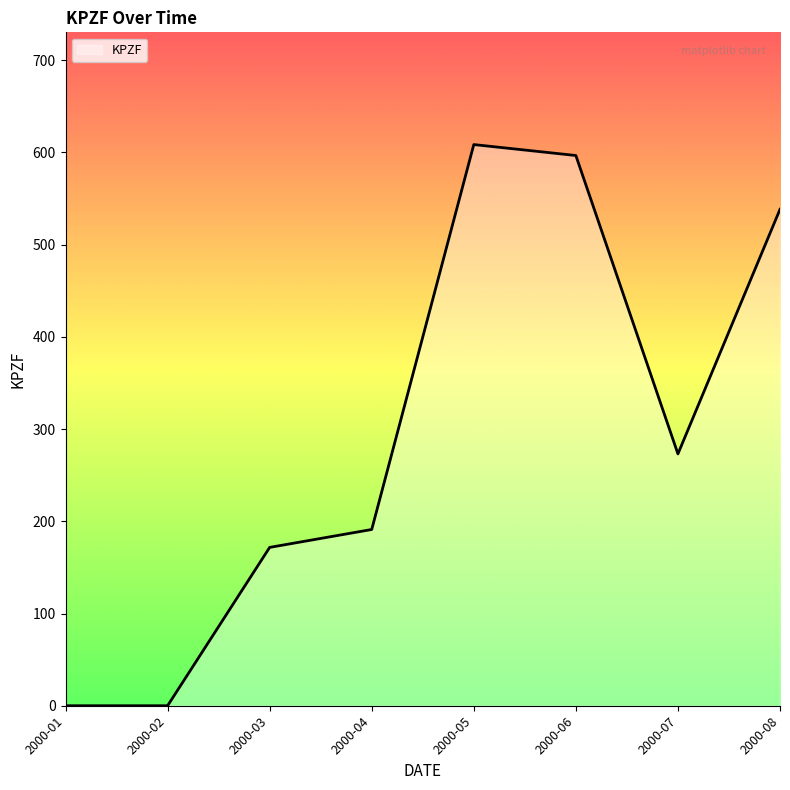

Count the number of categories in the chart.

8